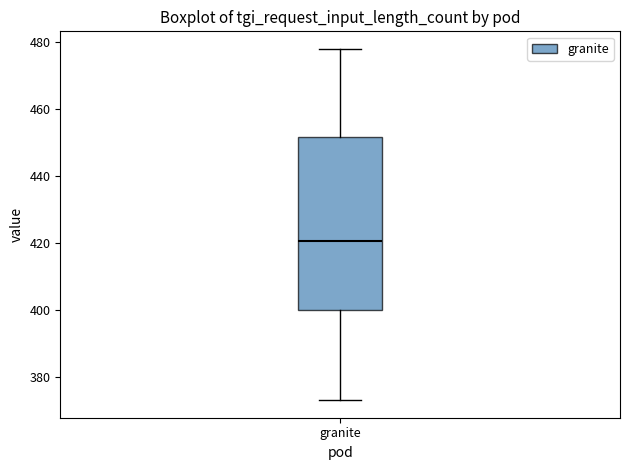

Where does the median line of the box for granite sit on the y-axis? The values are not printed on the chart, so give them approximately, as read against the axis.

420